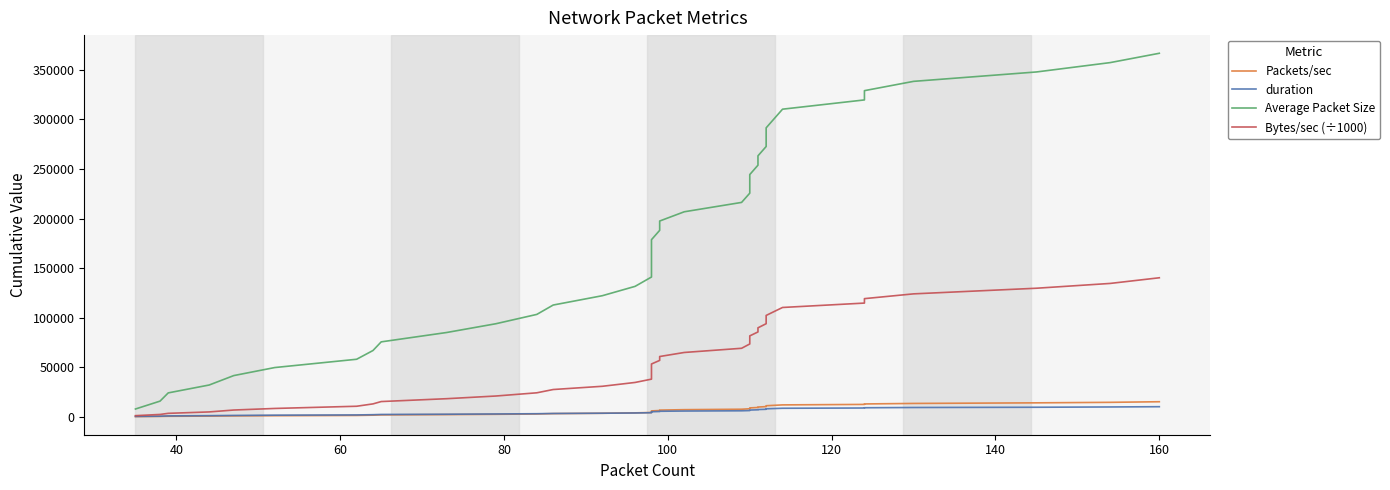

Rank the series by their maximum value, from highest to lowest.

Average Packet Size, Bytes/sec (÷1000), Packets/sec, duration